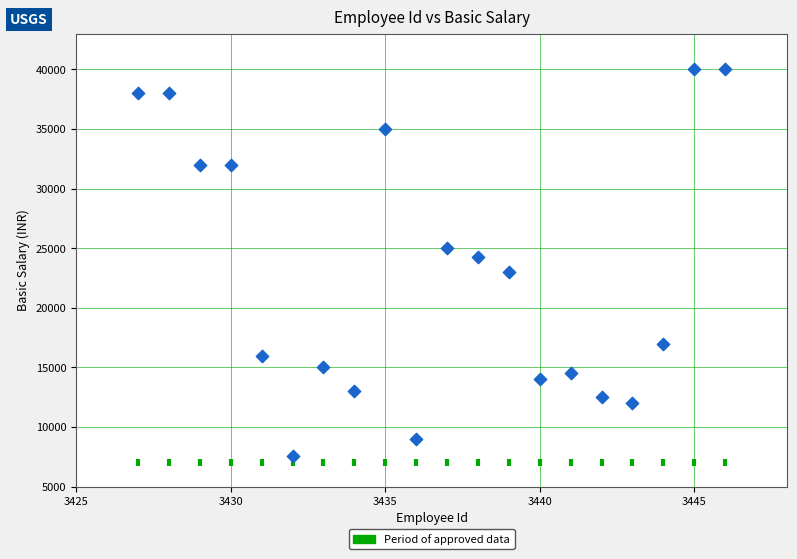

What is the range of X values (max minus min)?

19